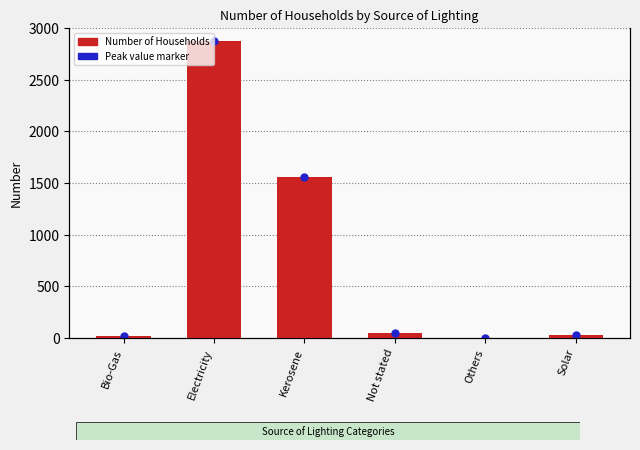

Are the bars horizontal?

No